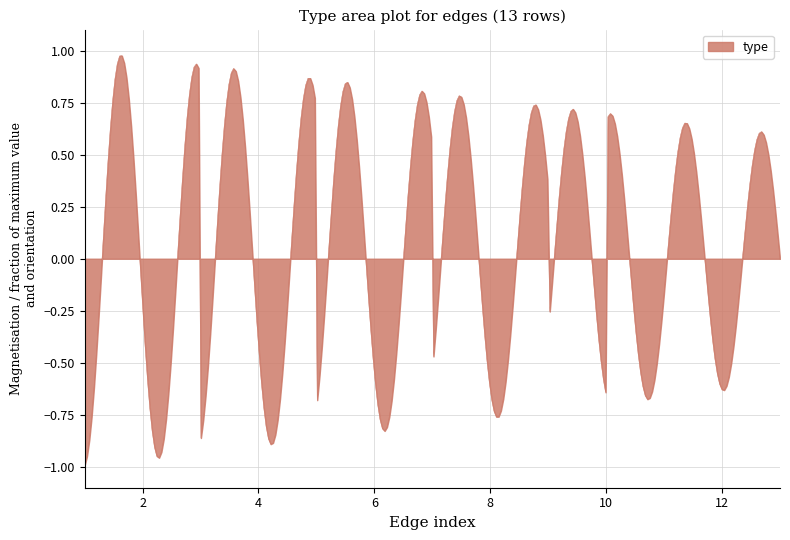

What is the difference between the maximum and minimum values?

2.0